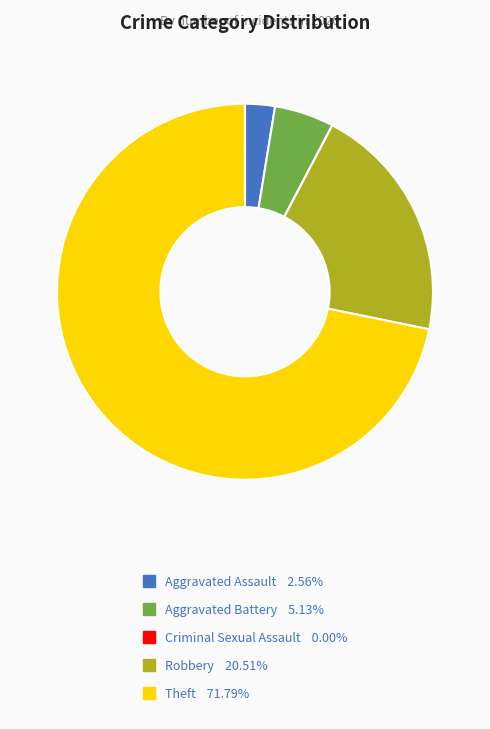

Approximately how many times larger is the value at Aggravated Assault 2.56% compared to Aggravated Battery 5.13%?

0.5